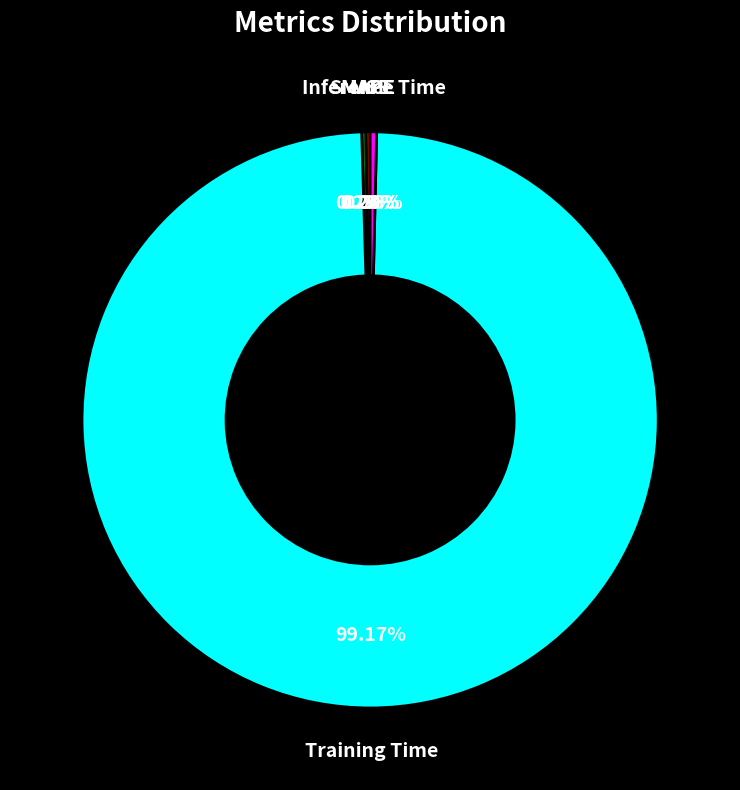

Which slice represents more than half of the pie?

Training Time